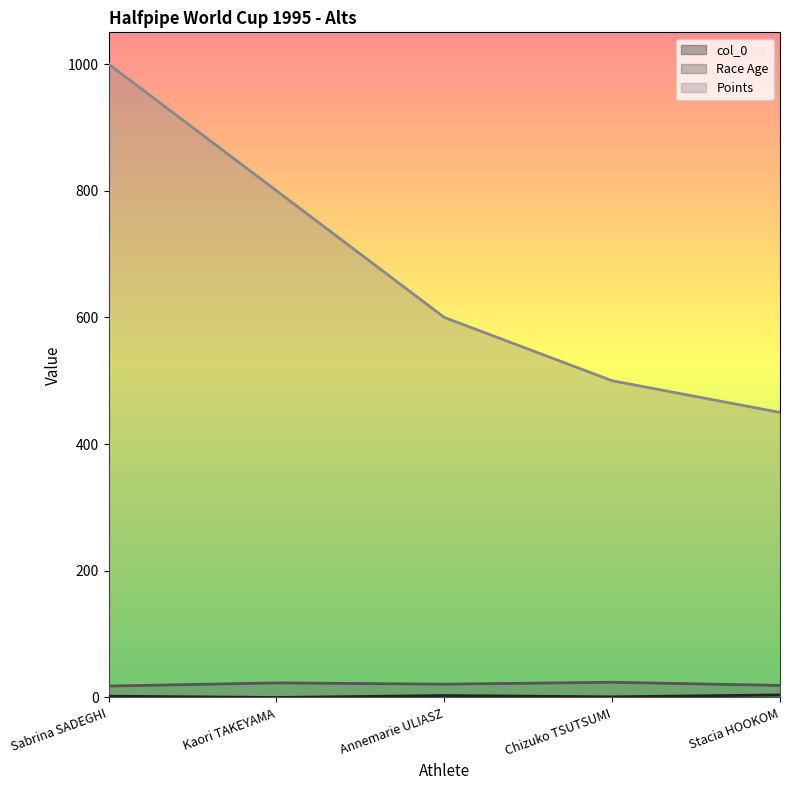

True or false: Race Age has a value of 19 at Stacia HOOKOM.

True